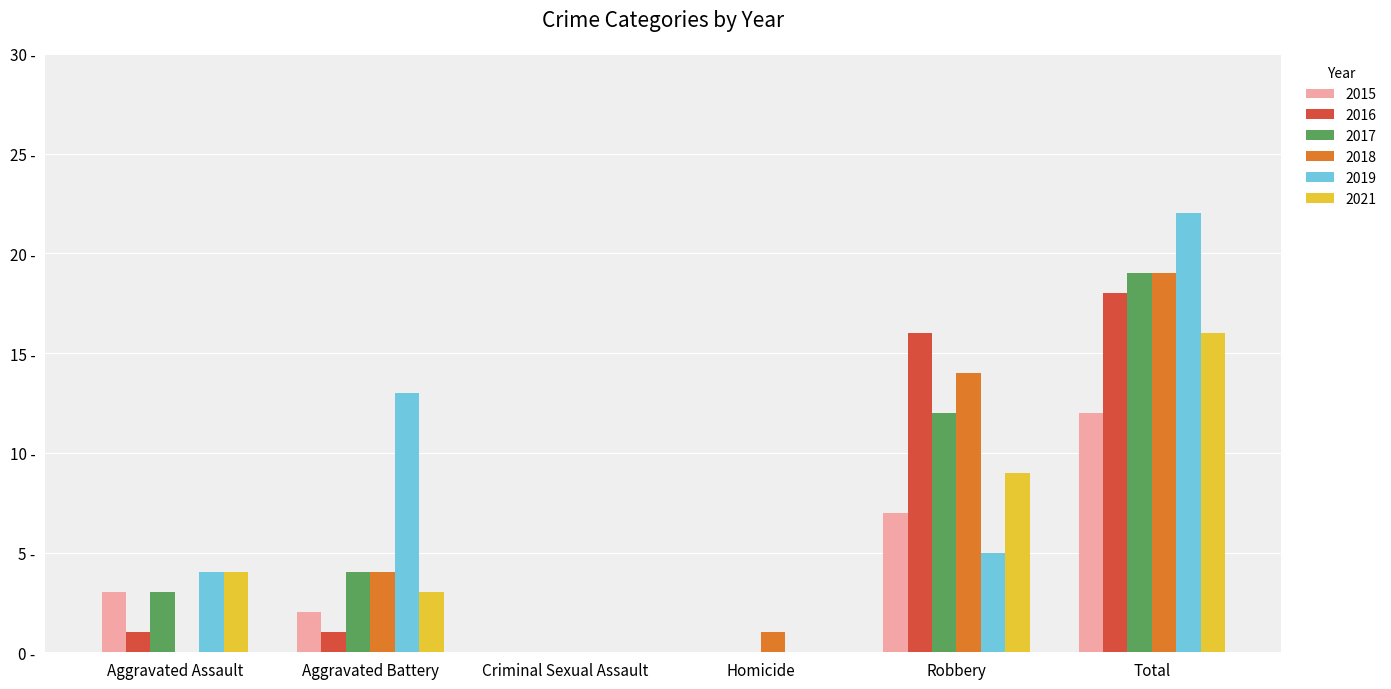

What are all the series names shown in the legend?

2015, 2016, 2017, 2018, 2019, 2021